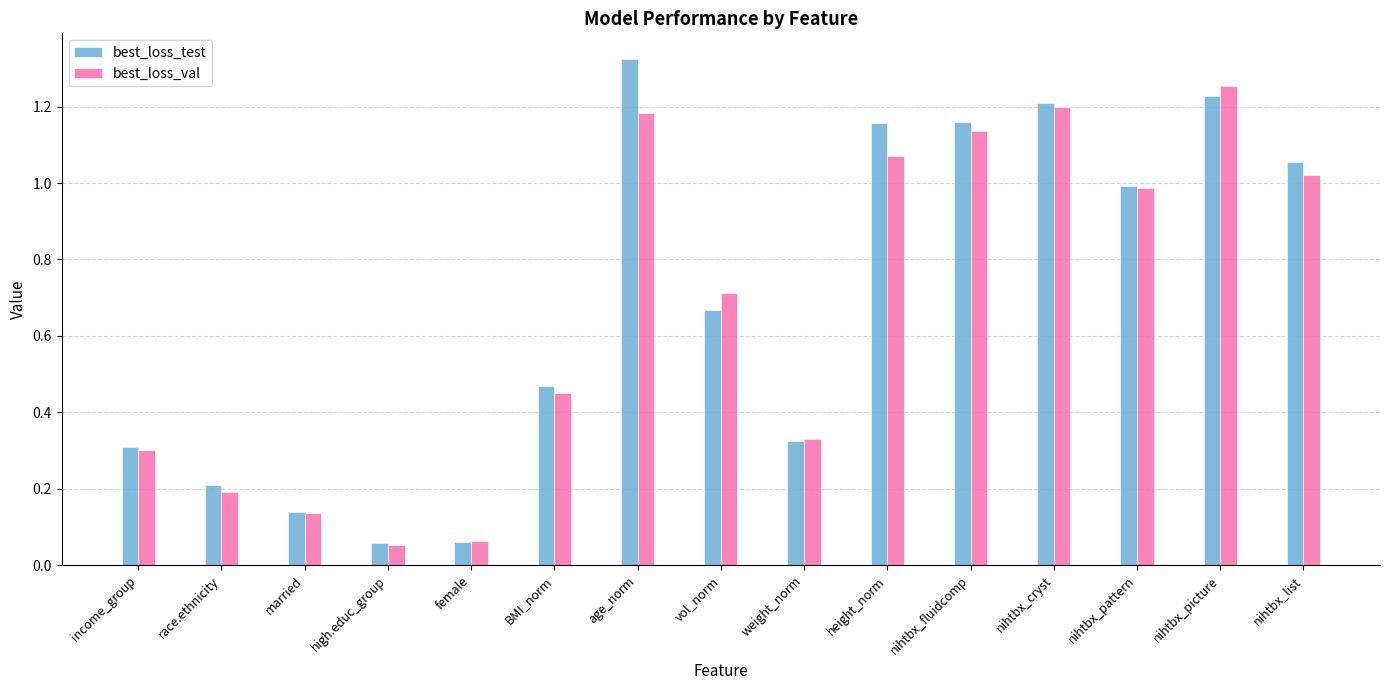

What is the sum of the best_loss_test values at height_norm and race.ethnicity?

1.4